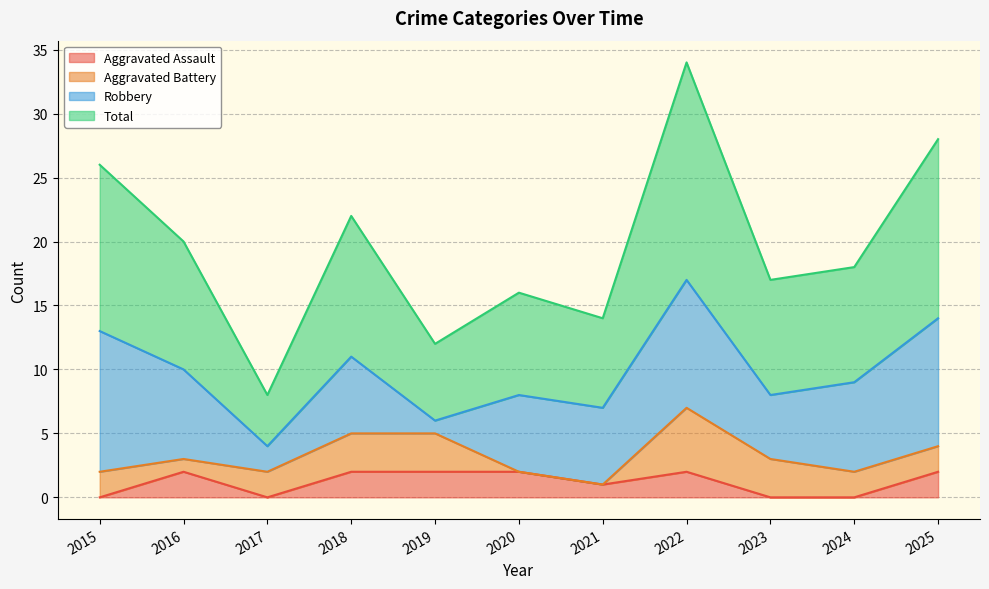

What is the maximum value shown in the chart?

34